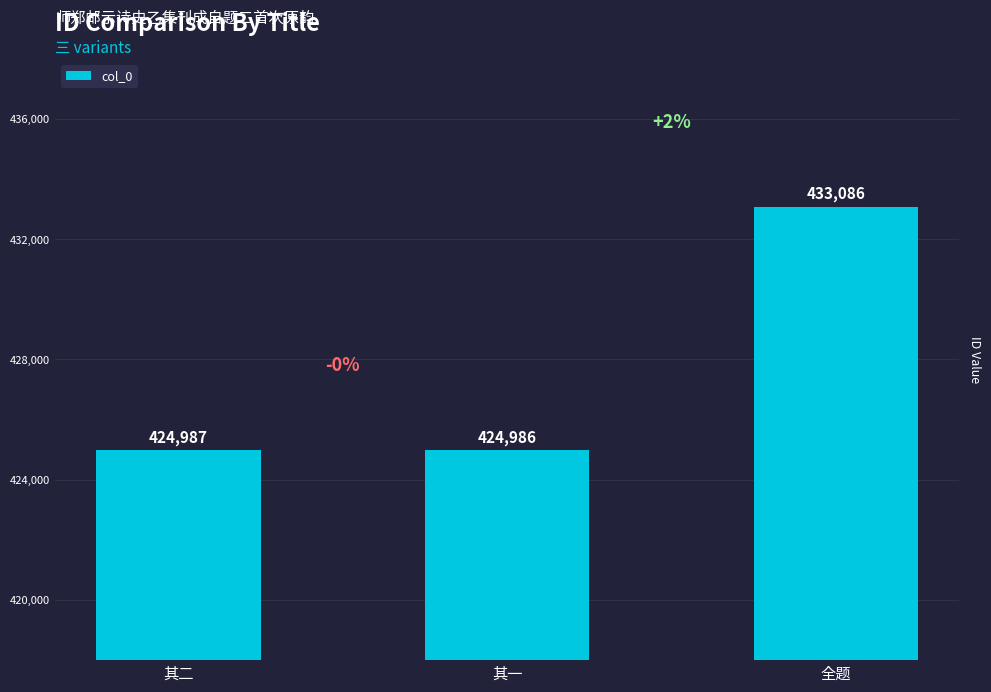

What is the sum of all values?

1283059